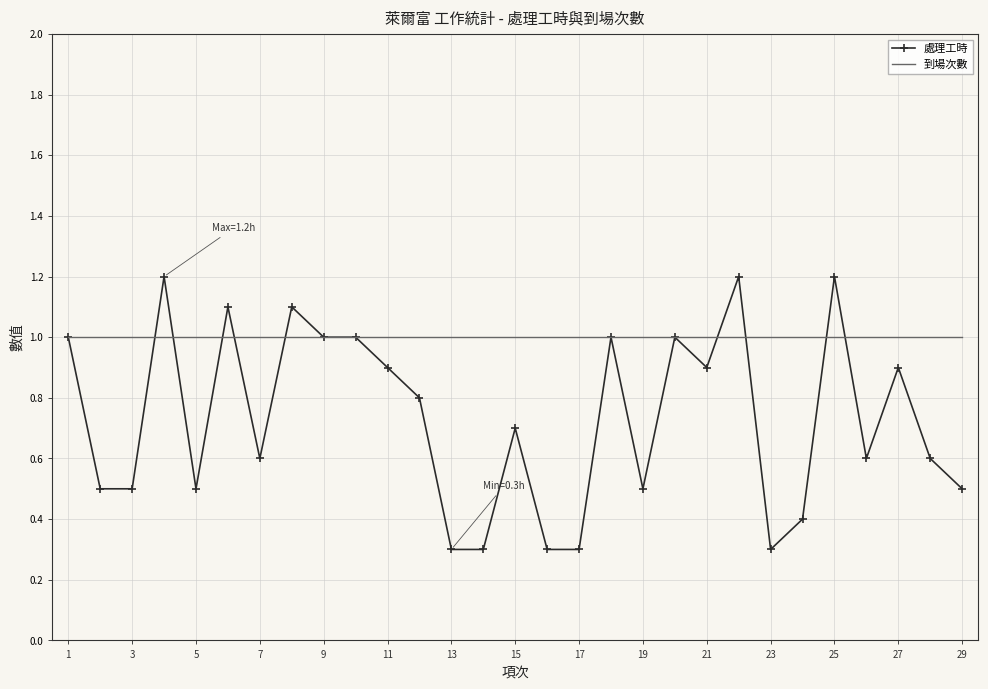

List the series in order of their peak value, lowest first.

到場次數, 處理工時